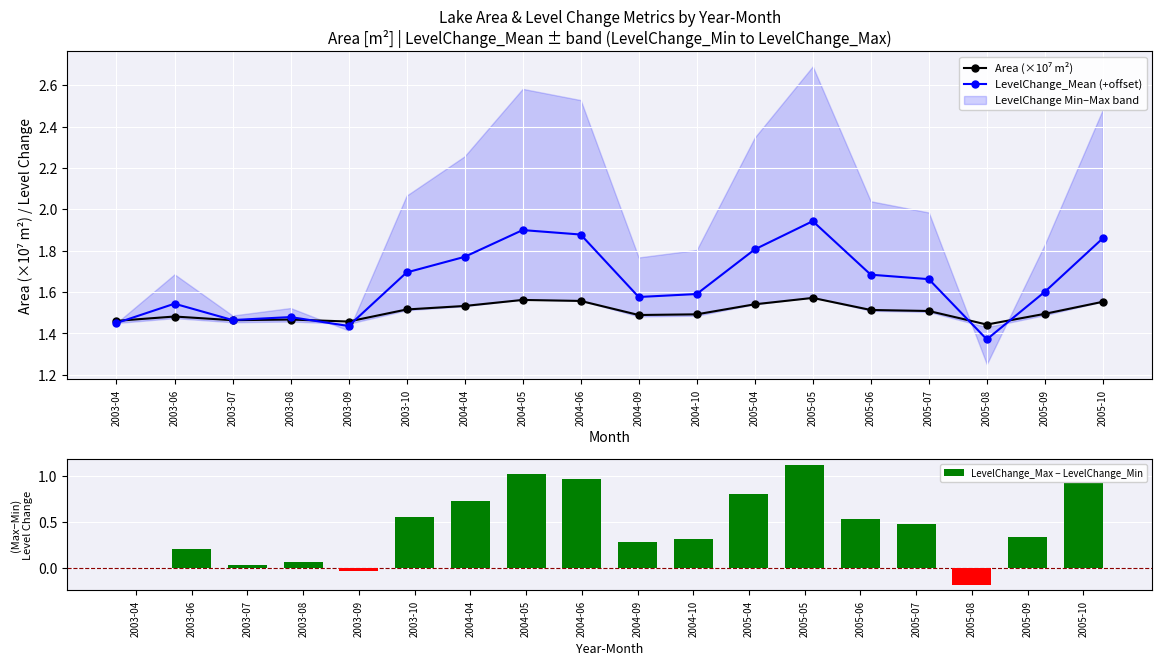

Where is LevelChange_Mean (+offset) nearest to the value 1?

2005-08